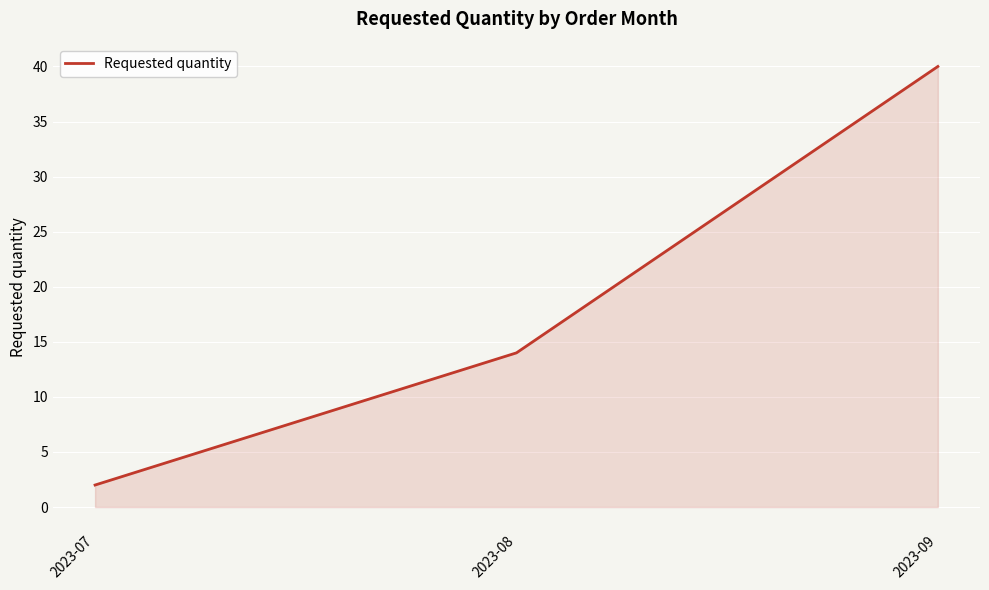

Which has a higher value, 2023-08 or 2023-07?

2023-08